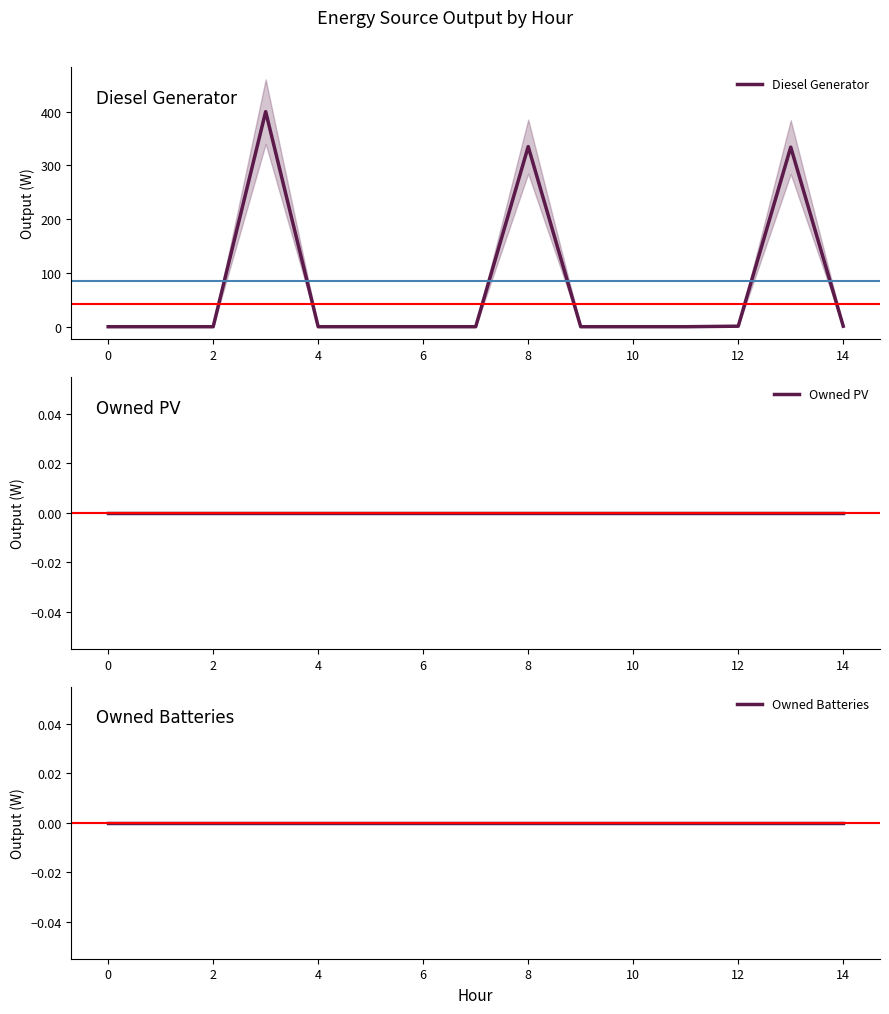

Reading left to right, what are all the values shown in this chart?

Diesel Generator: 0.0	0.0	0.0	400.0	0.0	0.0	0.0	0.0	335.0	0.0	0.0	0.0	1.0	334.0	1.0
Owned PV: 0.0	0.0	0.0	0.0	0.0	0.0	0.0	0.0	0.0	0.0	0.0	0.0	0.0	0.0	0.0
Owned Batteries: 0.0	0.0	0.0	0.0	0.0	0.0	0.0	0.0	0.0	0.0	0.0	0.0	0.0	0.0	0.0